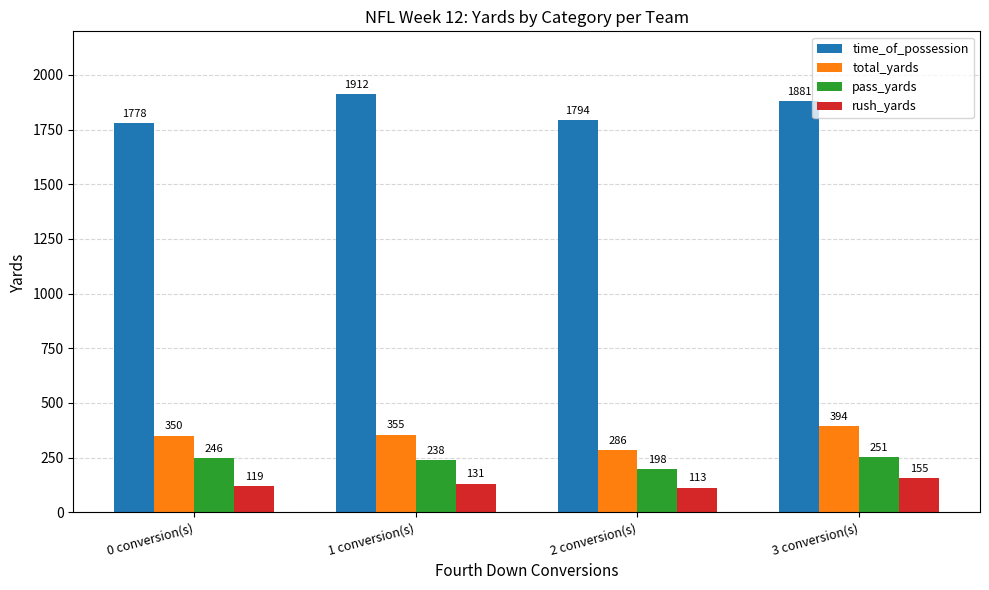

What is the difference between the maximum and minimum values in the total_yards series?

107.7